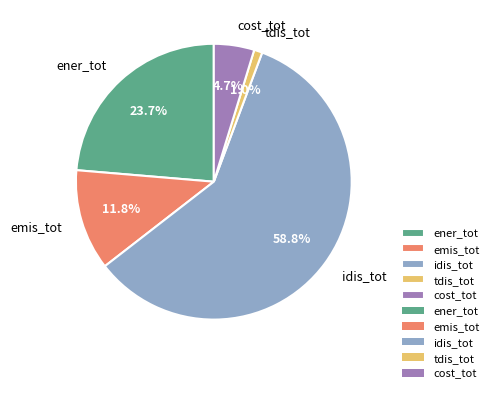

To the nearest percent, what percentage of the pie is idis_tot?

59%